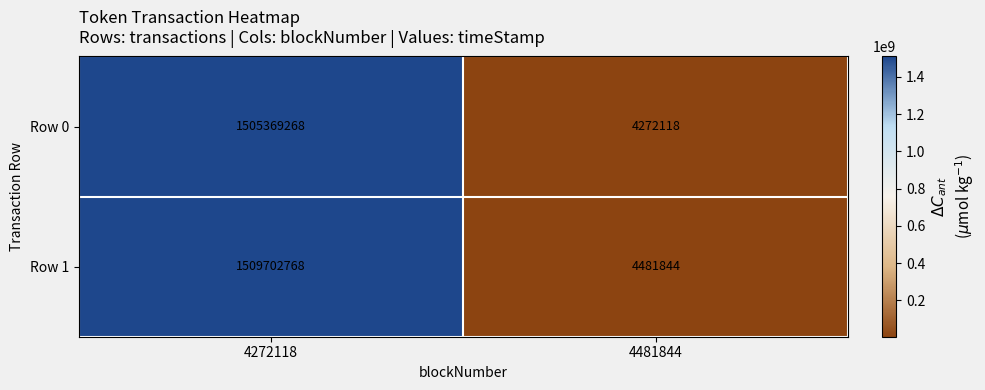

Reading left to right, what are all the values shown in this chart?

Row 0: 1505369268	4272118
Row 1: 1509702768	4481844